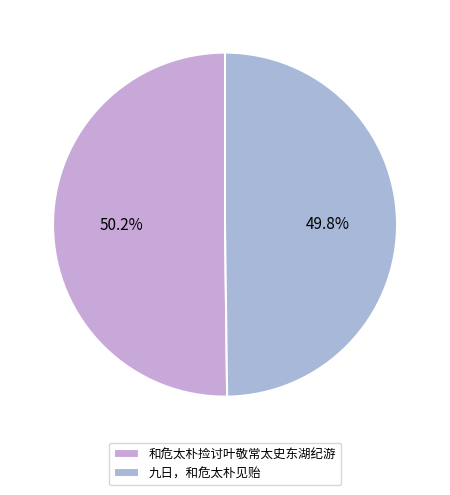

What portion of the pie excludes 九日，和危太朴见贻?

50.2%